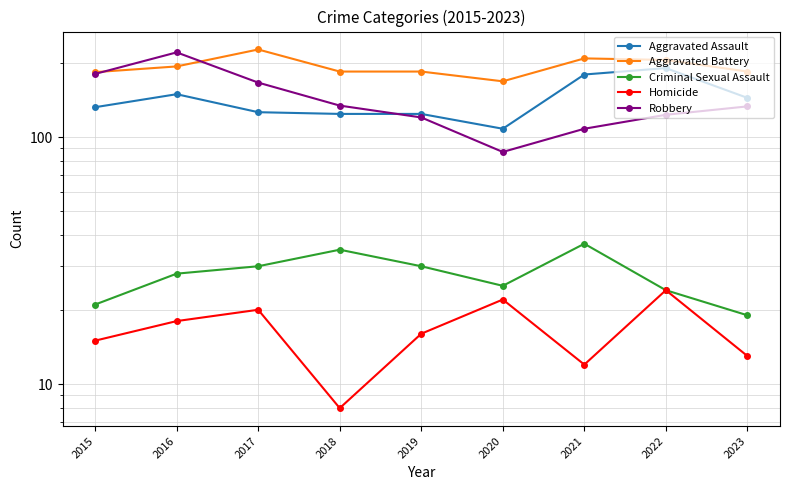

What is the difference between the maximum and second lowest values in the Robbery series?

112